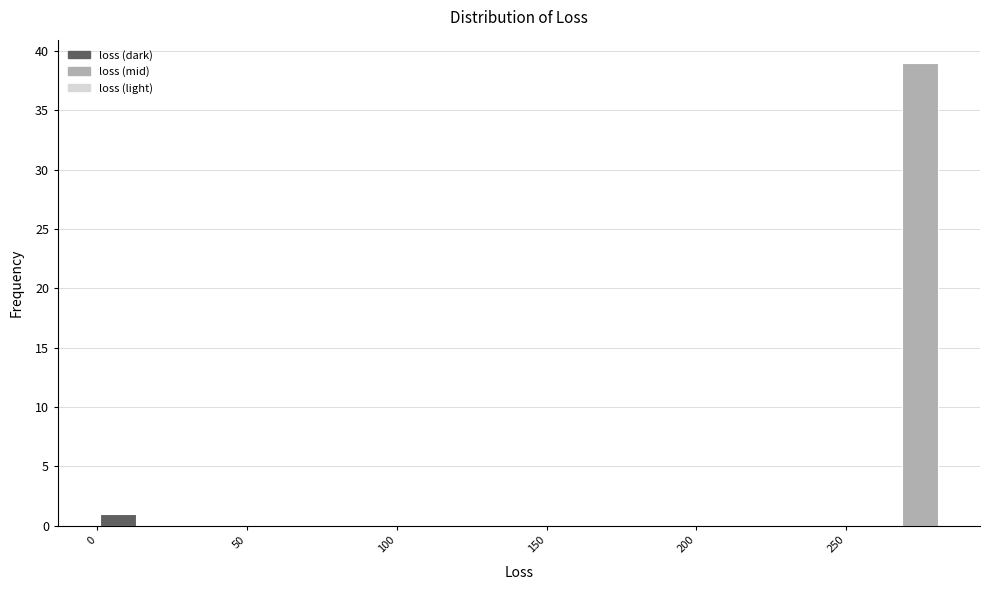

Read against the x-axis, roughly where is the centre of the tallest bar?

275